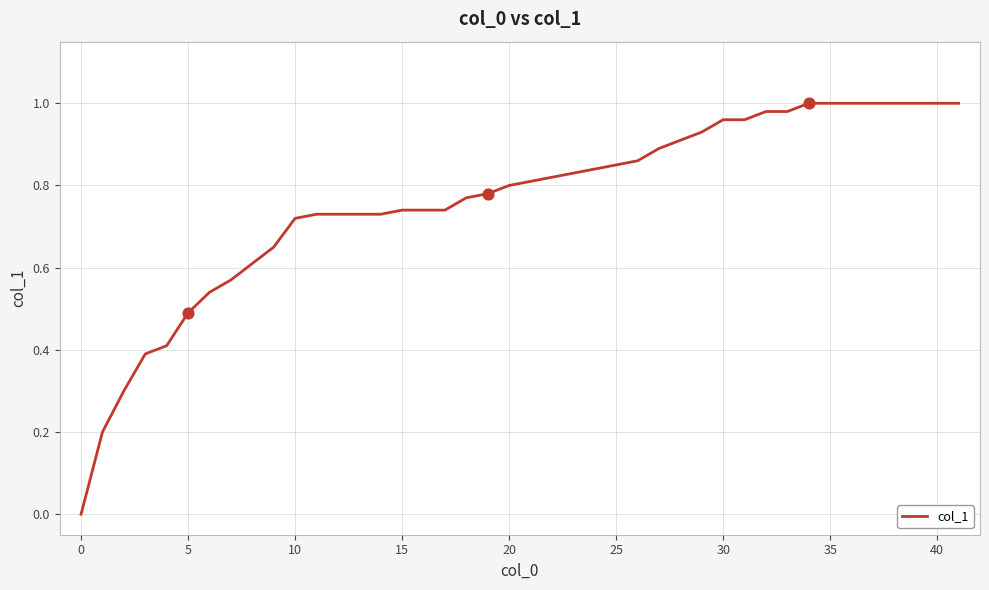

Does the chart have visible grid lines?

Yes